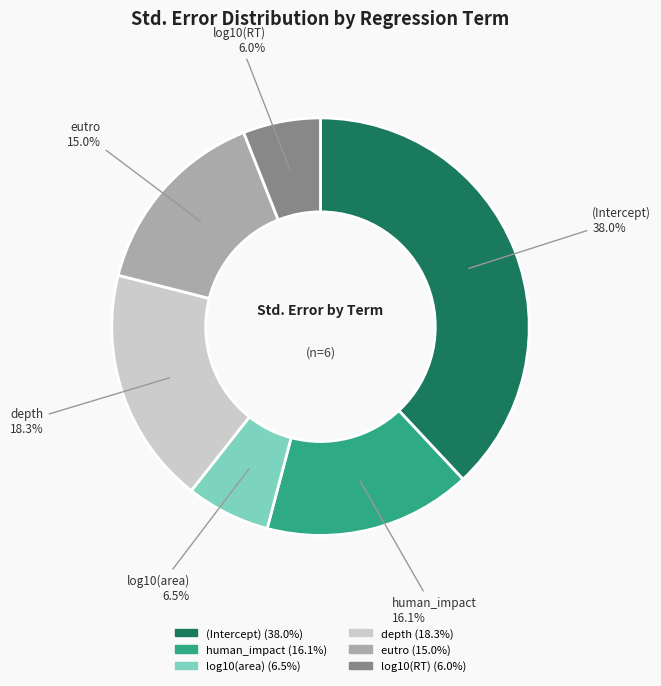

Rank the categories by value from lowest to highest.

log10(RT), log10(area), eutro, human_impact, depth, (Intercept)